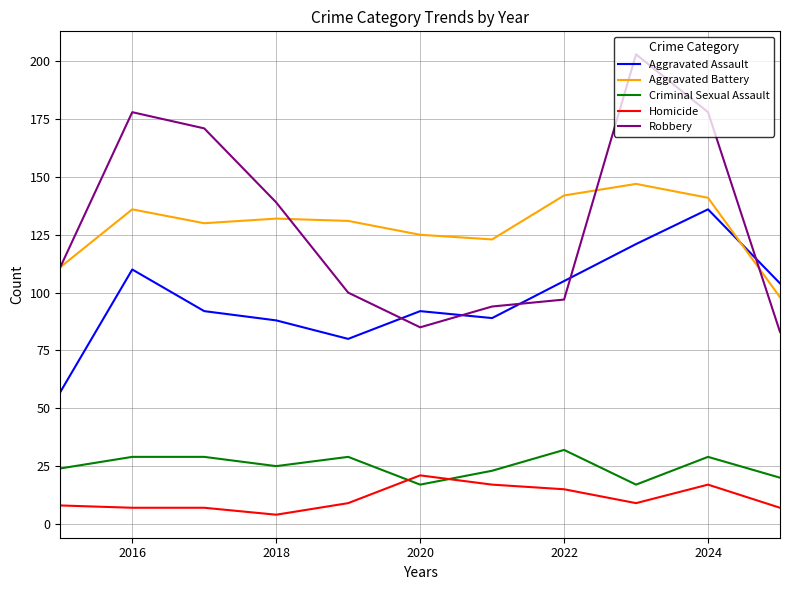

True or false: Aggravated Assault and Homicide intersect in this chart.

False